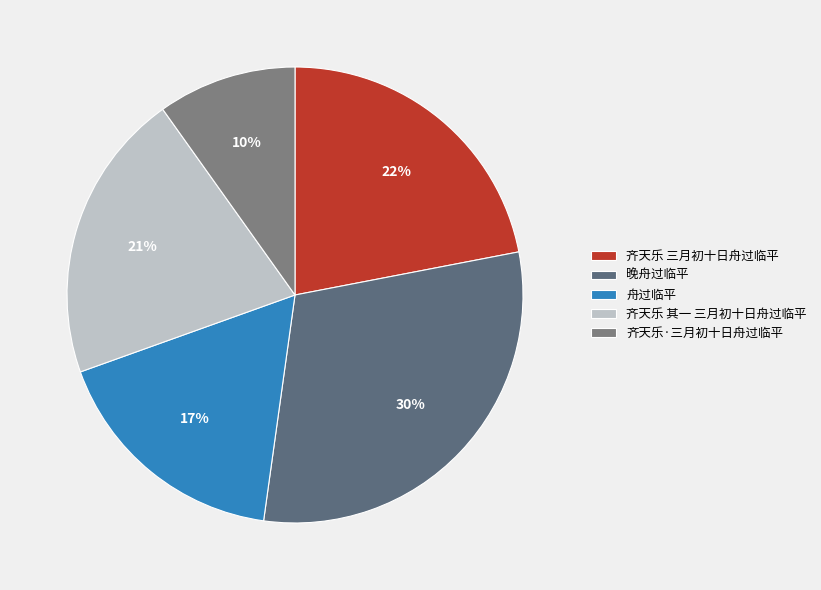

To the nearest percent, what is the difference between the largest and smallest slice percentages?

20%